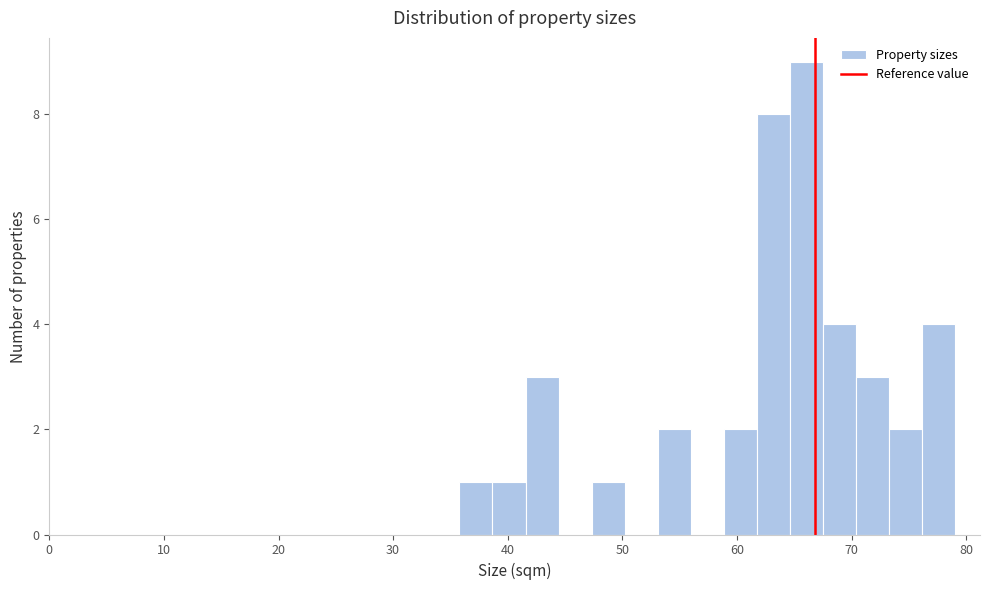

Read against the x-axis, roughly where is the centre of the tallest bar?

66